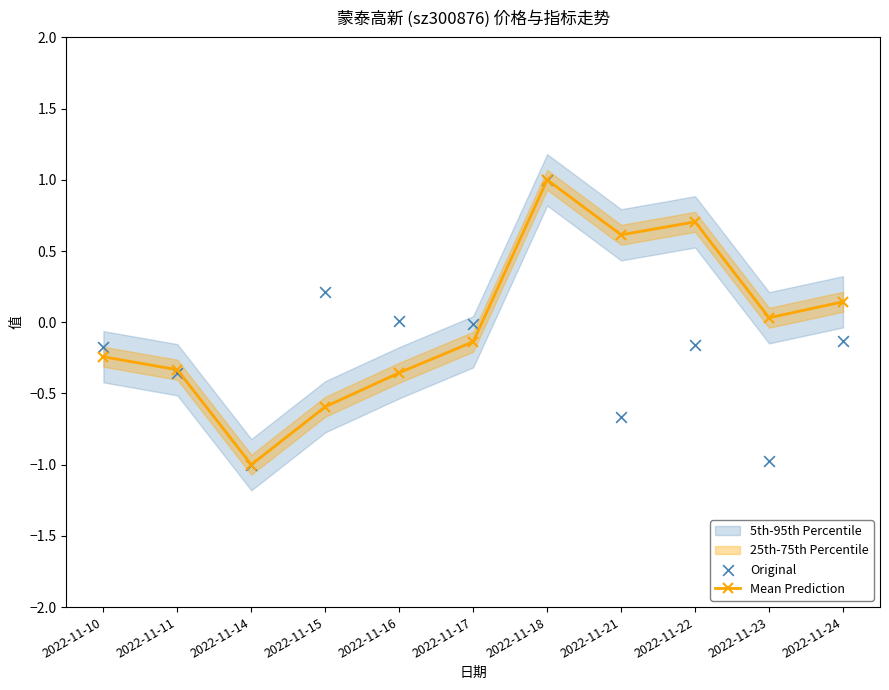

Which category has the highest value in the Mean Prediction series?

2022-11-18